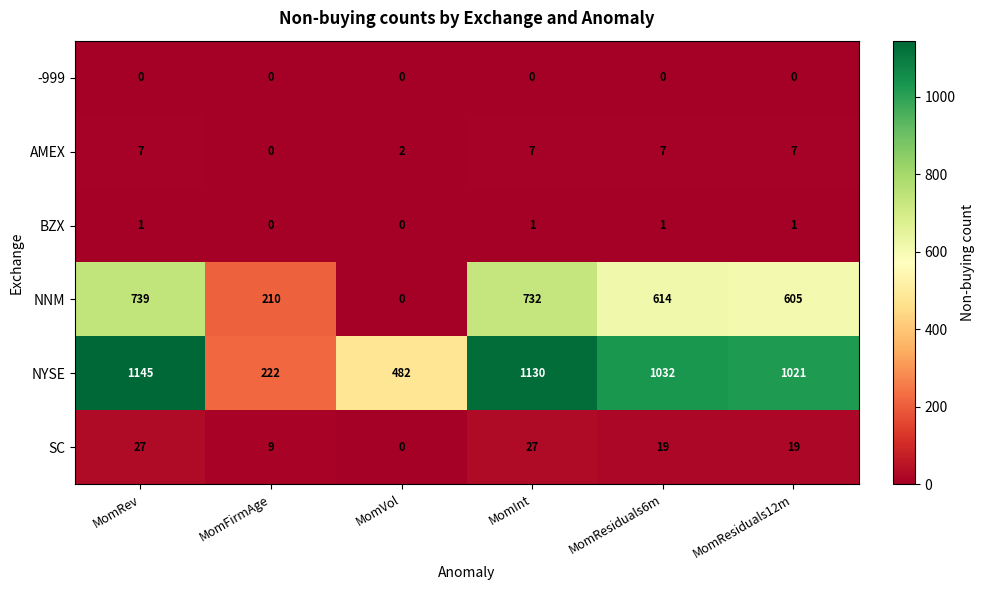

What is the difference between the maximum and minimum values in the NNM series?

739